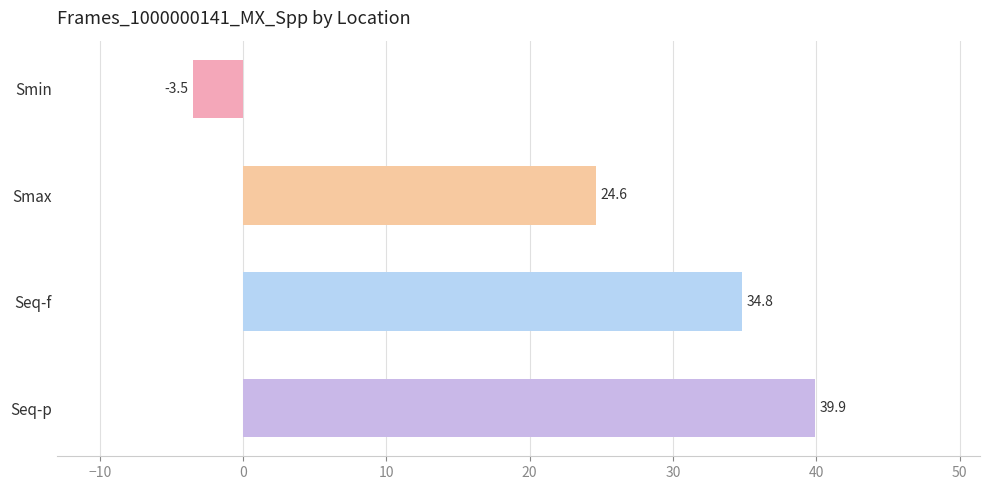

How many negative values are there?

1